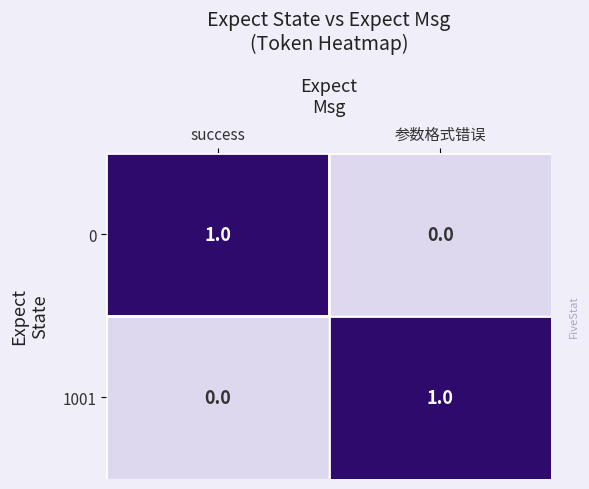

Which category has the highest value in the 0 series?

success